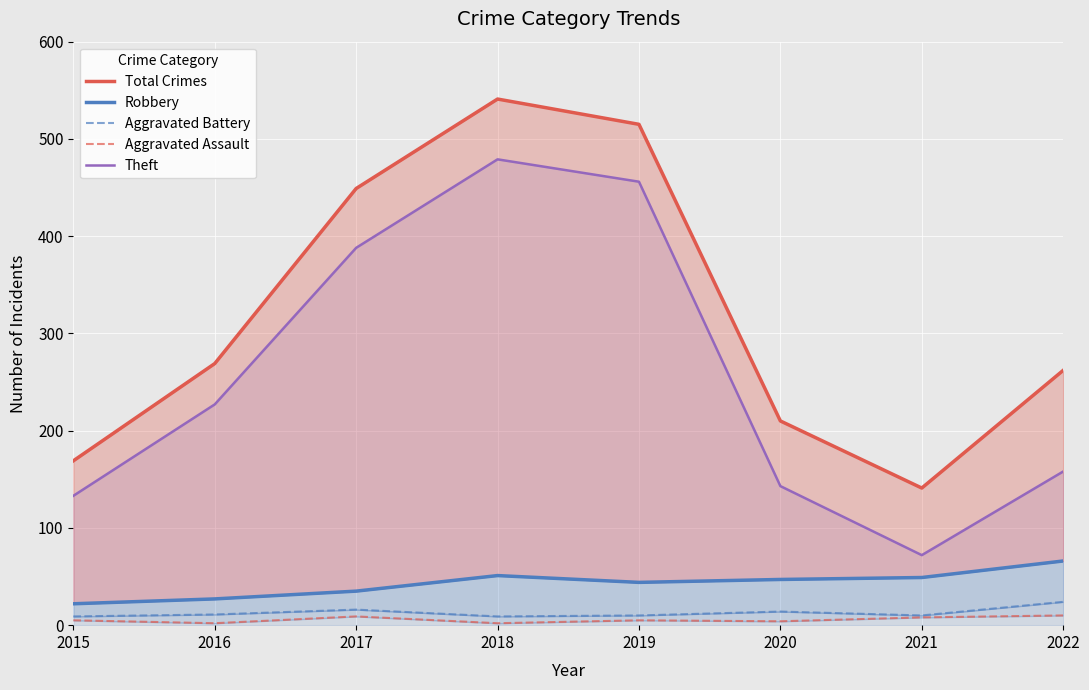

At which category does the chart reach its minimum across all series?

2016